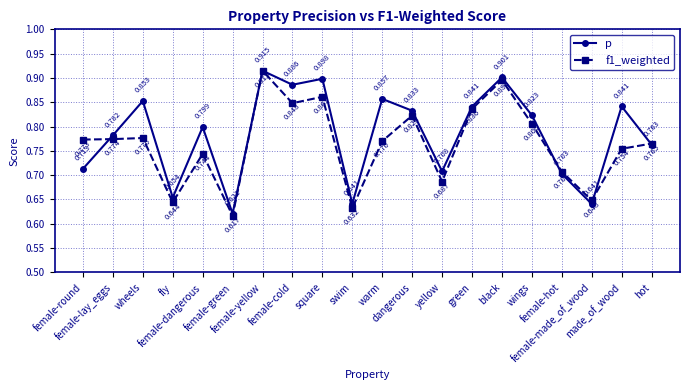

How many lines are shown in the chart?

2